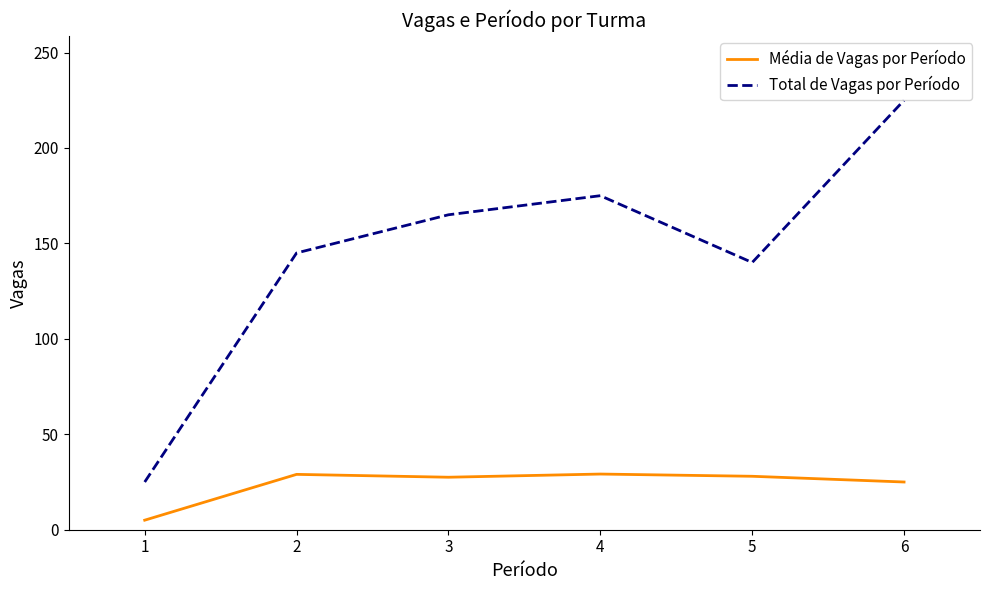

Which series has the largest total across all categories?

Total de Vagas por Período